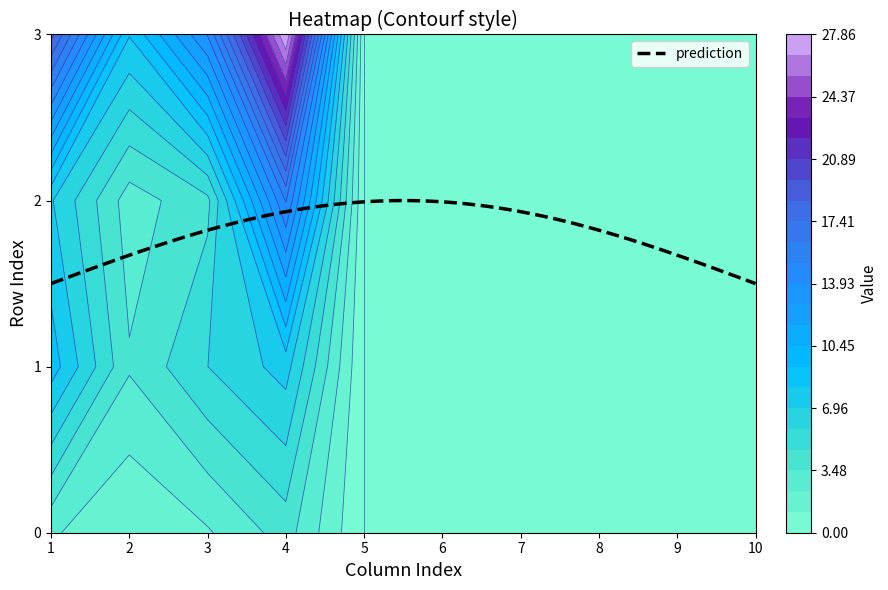

Reading right to left, what are all the values shown in this chart?

0: 9=0.0	8=0.0	7=0.0	6=0.0	5=0.0	4=0.0	3=4.0	2=2.2	1=1.2	0=2.5
1: 9=0.0	8=0.0	7=0.0	6=0.0	5=0.0	4=0.0	3=7.4	2=5.8	1=3.6	0=8.8
2: 9=0.0	8=0.0	7=0.0	6=0.0	5=0.0	4=0.0	3=15.2	2=4.3	1=2.9	0=7.1
3: 9=0.0	8=0.0	7=0.0	6=0.0	5=0.0	4=0.0	3=27.9	2=14.0	1=8.2	0=19.0